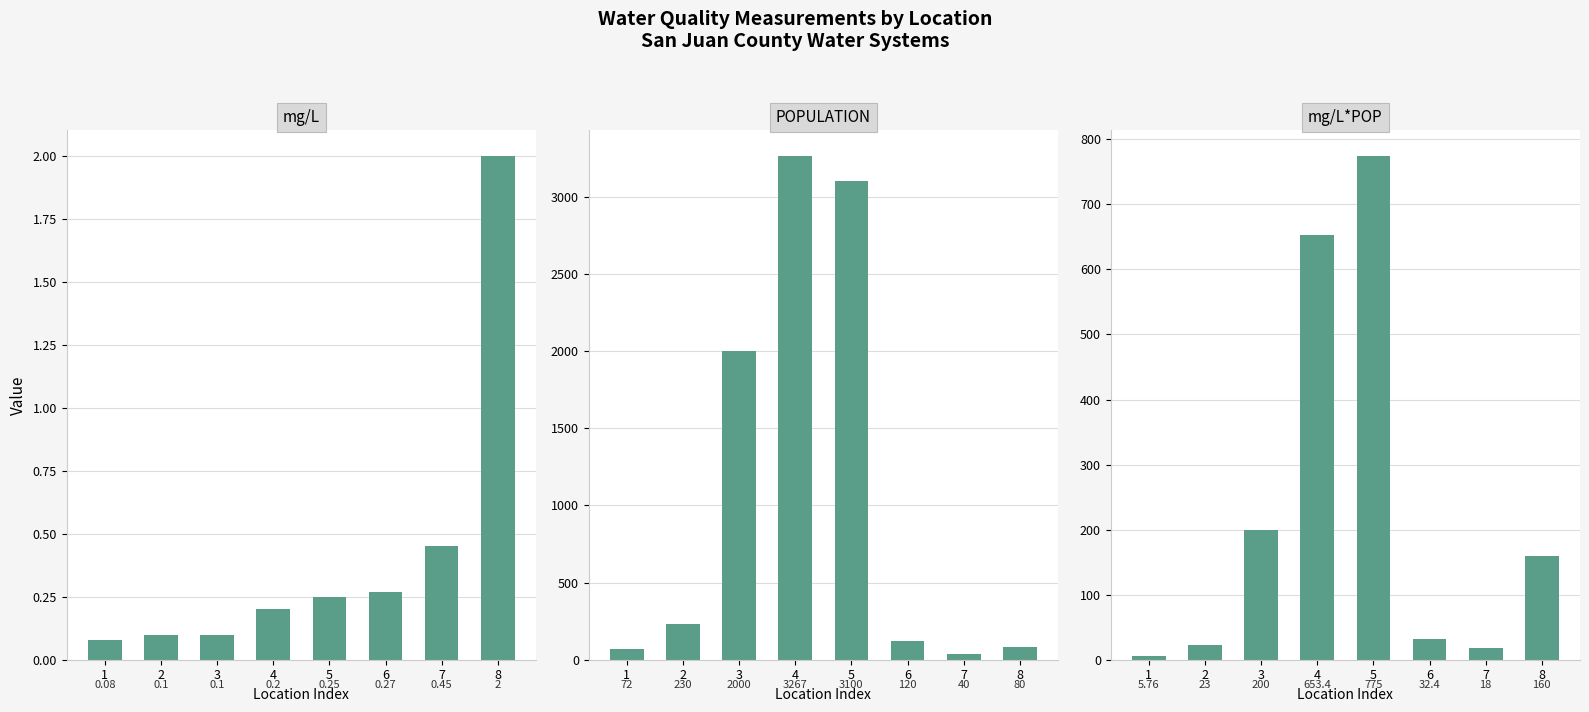

What is the total value across all series at 6?

152.7